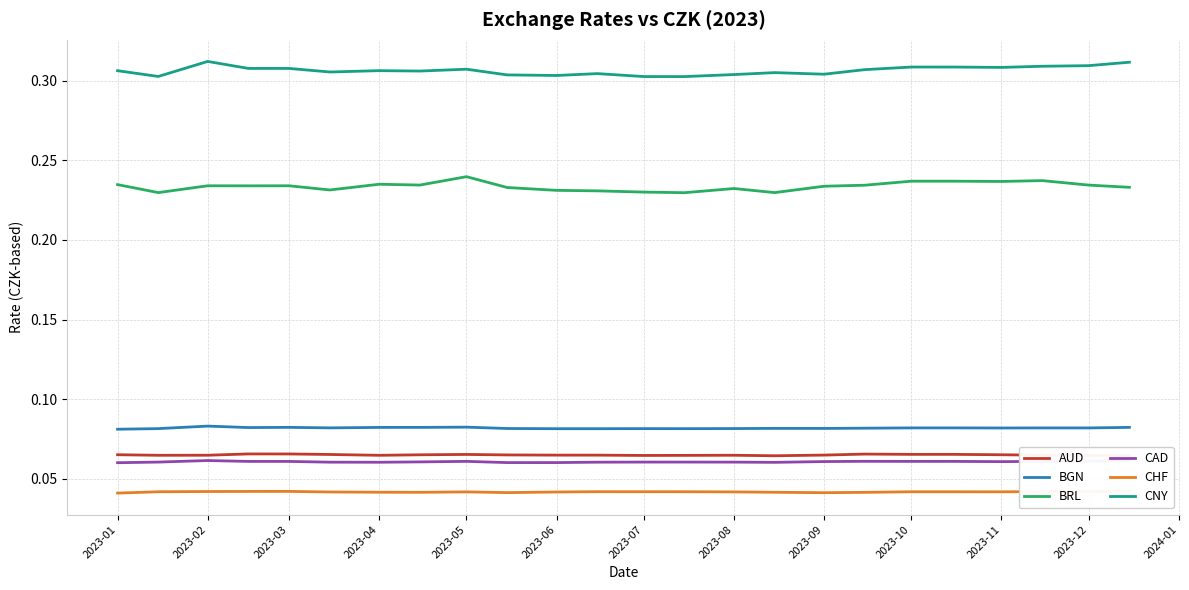

True or false: BRL and BGN intersect in this chart.

False